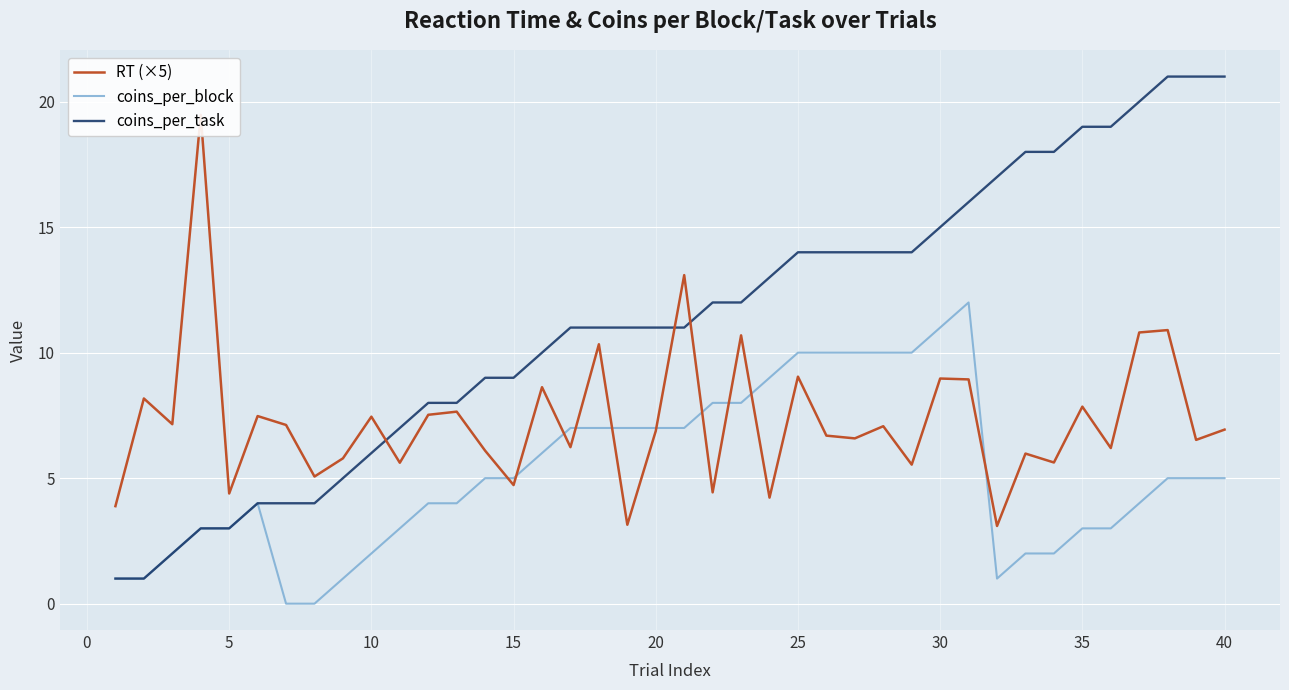

The value of coins_per_block at 15 is 1.2. True or false?

False